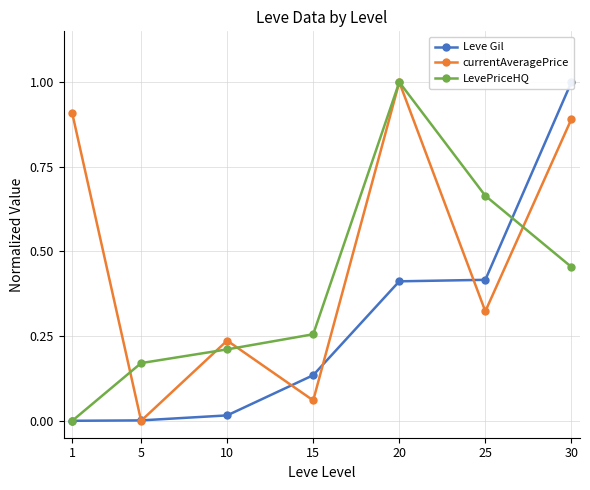

List the labels in order of LevePriceHQ value, largest first.

20, 25, 30, 15, 10, 5, 1